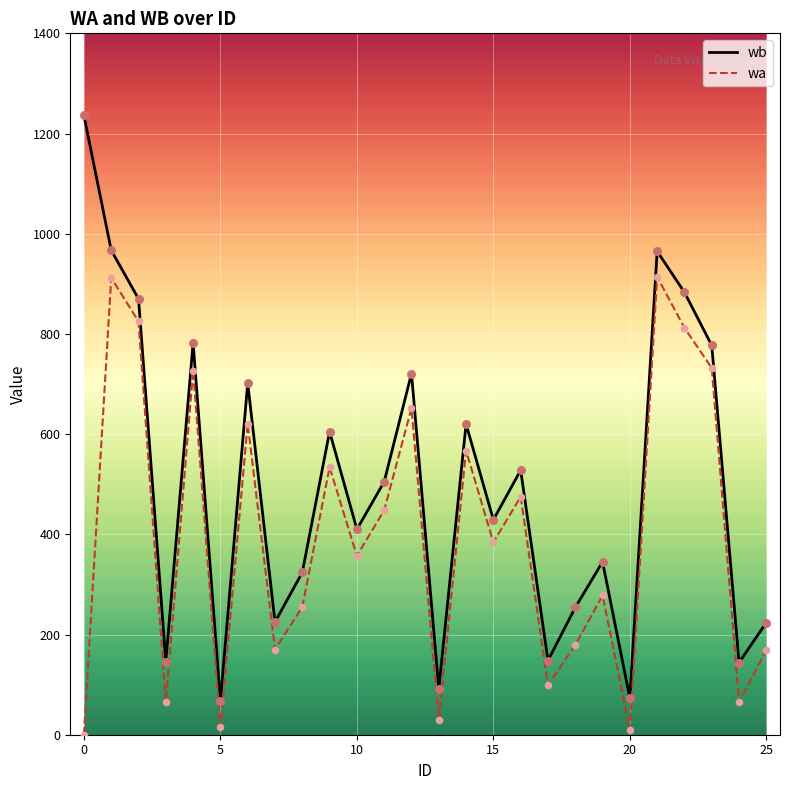

What is the maximum value for wa?

914